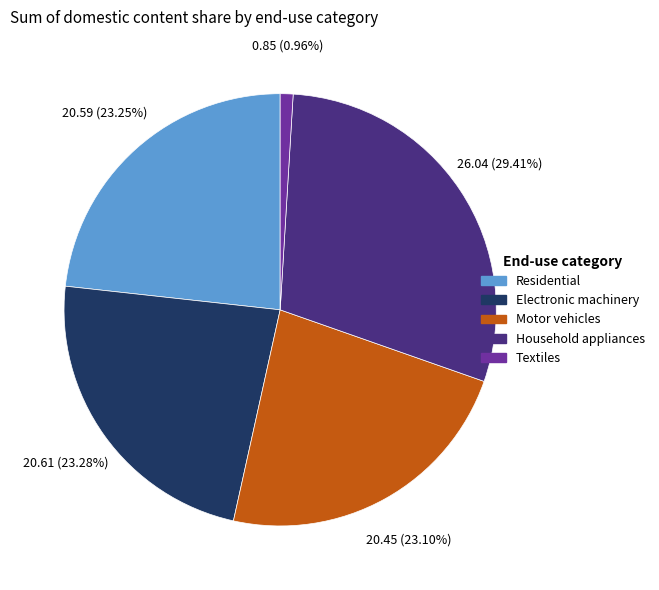

How many slices are in this pie chart?

5